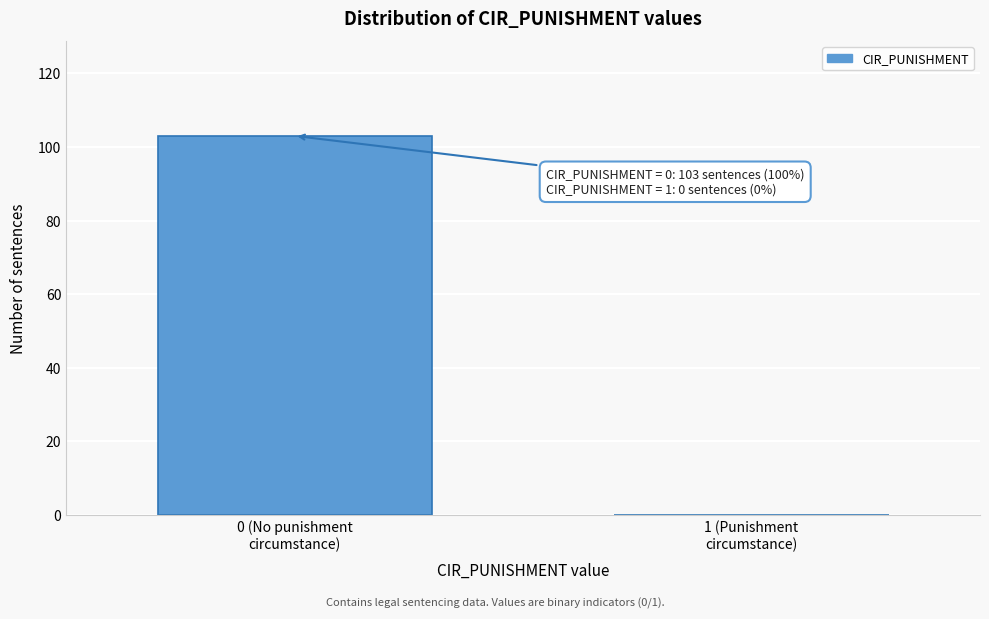

What is the sum of all values?

103